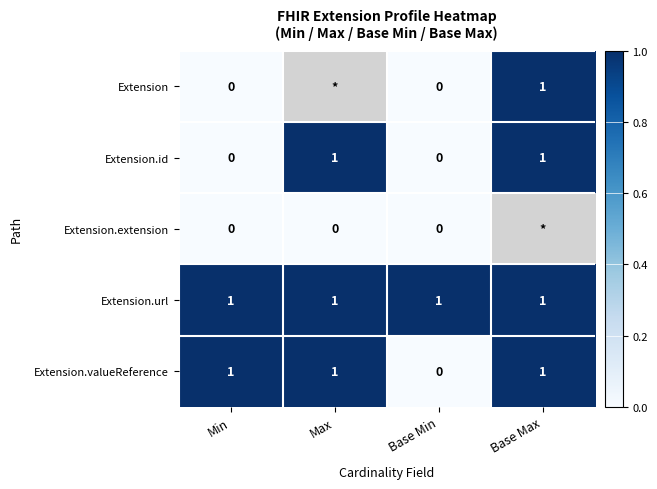

How many positive values does the Extension.valueReference series have?

3